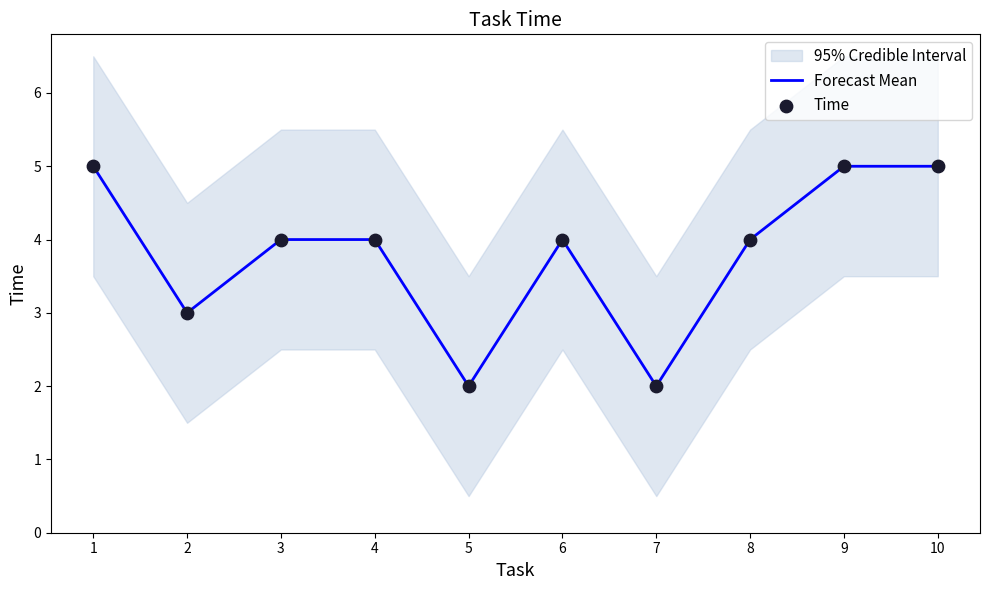

What is the total value across all series at 1?

10